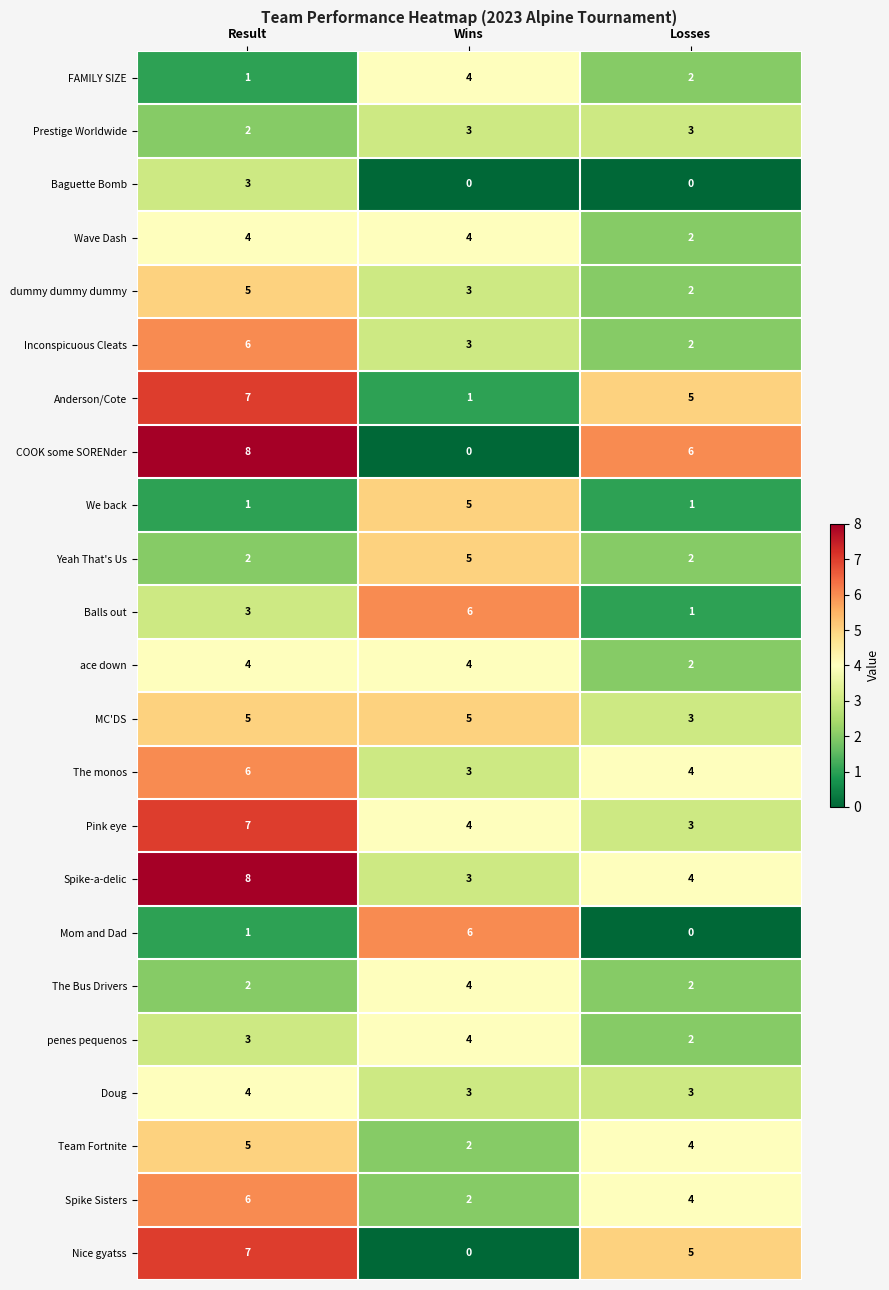

How many data points in Pink eye are less than 4?

1